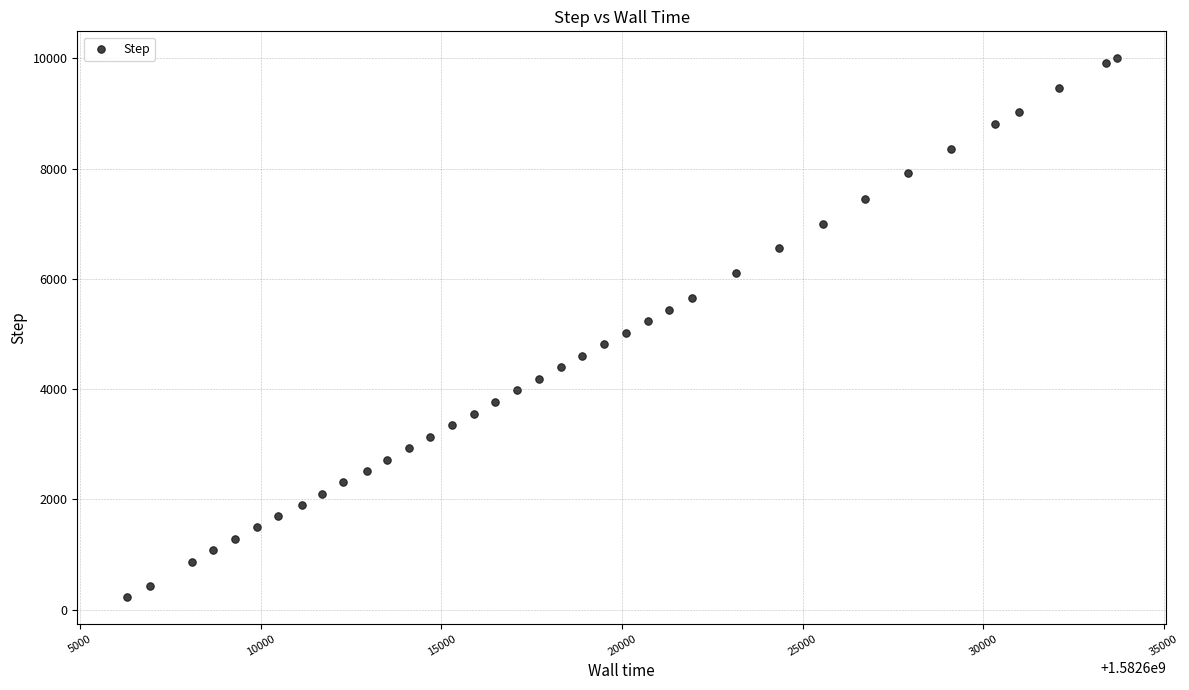

What is the range of Y values (max minus min)?

9768